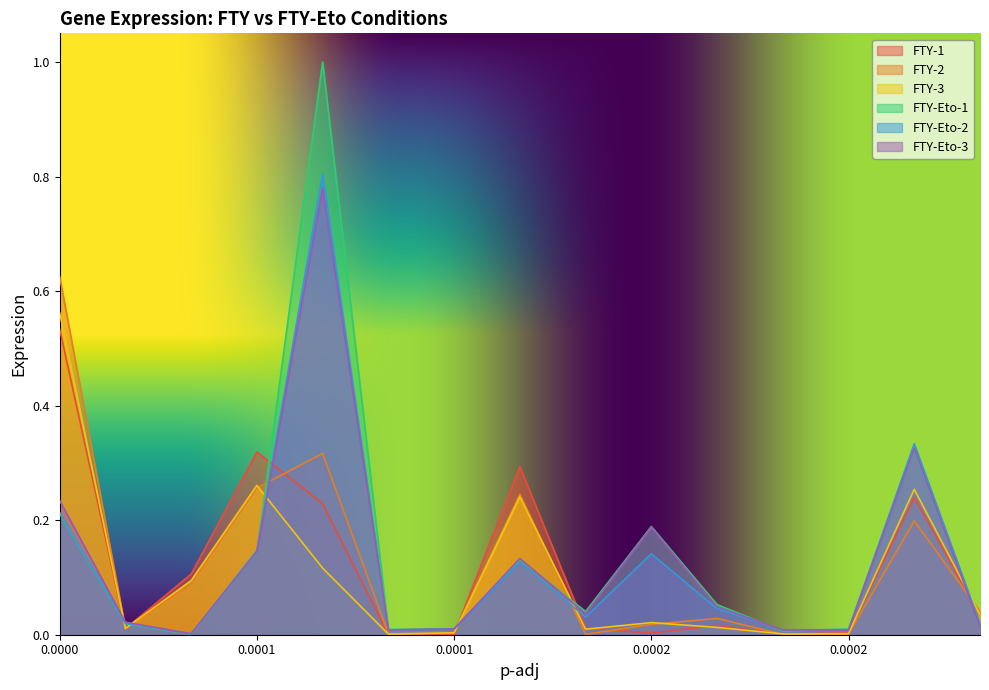

Reading left to right, what are all the values shown in this chart?

FTY-1: 0.0=0.5	0.0=0.0	0.0=0.1	0.0001=0.3	0.0001=0.2	0.0001=0.0	0.0001=0.0	0.0002=0.3	0.0002=0.0	0.0002=0.0	0.0002=0.0	0.0002=0.0	0.0002=0.0	0.0003=0.2	0.0003=0.0
FTY-2: 0.0=0.6	0.0=0.0	0.0=0.1	0.0001=0.3	0.0001=0.3	0.0001=0.0	0.0001=0.0	0.0002=0.2	0.0002=0.0	0.0002=0.0	0.0002=0.0	0.0002=0.0	0.0002=0.0	0.0003=0.2	0.0003=0.0
FTY-3: 0.0=0.6	0.0=0.0	0.0=0.1	0.0001=0.3	0.0001=0.1	0.0001=0.0	0.0001=0.0	0.0002=0.2	0.0002=0.0	0.0002=0.0	0.0002=0.0	0.0002=0.0	0.0002=0.0	0.0003=0.3	0.0003=0.0
FTY-Eto-1: 0.0=0.2	0.0=0.0	0.0=0.0	0.0001=0.1	0.0001=1.0	0.0001=0.0	0.0001=0.0	0.0002=0.1	0.0002=0.0	0.0002=0.2	0.0002=0.1	0.0002=0.0	0.0002=0.0	0.0003=0.3	0.0003=0.0
FTY-Eto-2: 0.0=0.2	0.0=0.0	0.0=0.0	0.0001=0.1	0.0001=0.8	0.0001=0.0	0.0001=0.0	0.0002=0.1	0.0002=0.0	0.0002=0.1	0.0002=0.0	0.0002=0.0	0.0002=0.0	0.0003=0.3	0.0003=0.0
FTY-Eto-3: 0.0=0.2	0.0=0.0	0.0=0.0	0.0001=0.1	0.0001=0.8	0.0001=0.0	0.0001=0.0	0.0002=0.1	0.0002=0.0	0.0002=0.2	0.0002=0.0	0.0002=0.0	0.0002=0.0	0.0003=0.3	0.0003=0.0